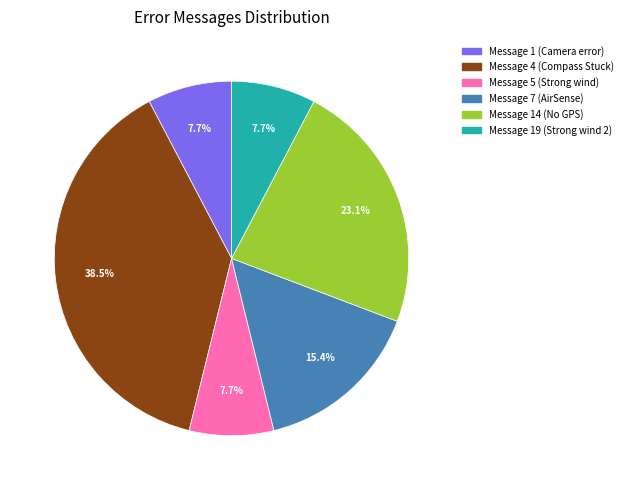

What percentage is the Message 5 (Strong wind) slice, to the nearest percent?

8%